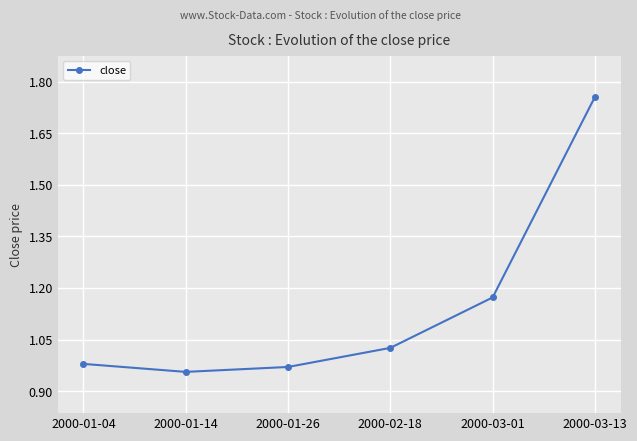

What is the label of the 5th point from the left?

2000-03-01